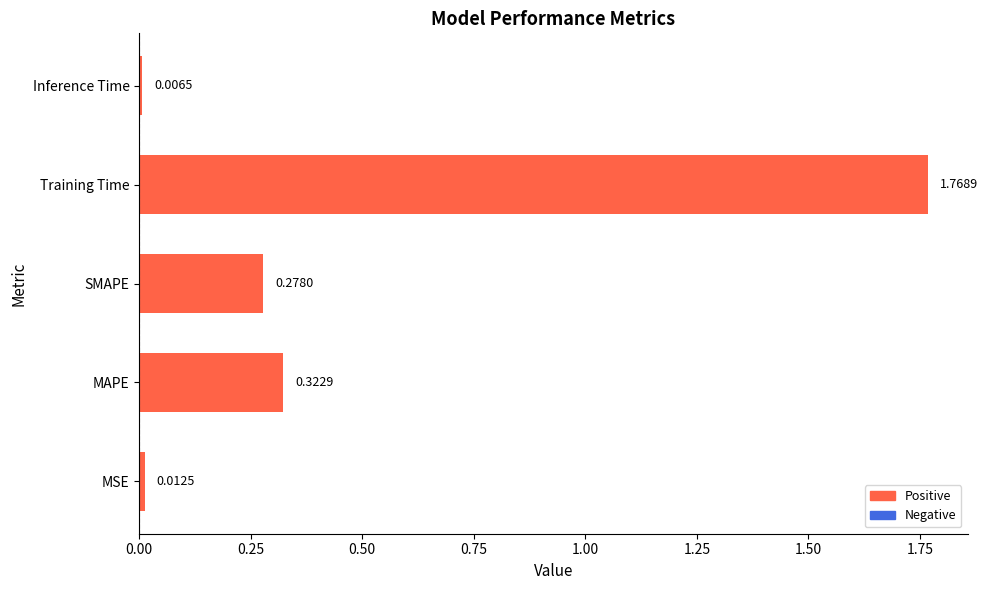

What is the average value?

0.5